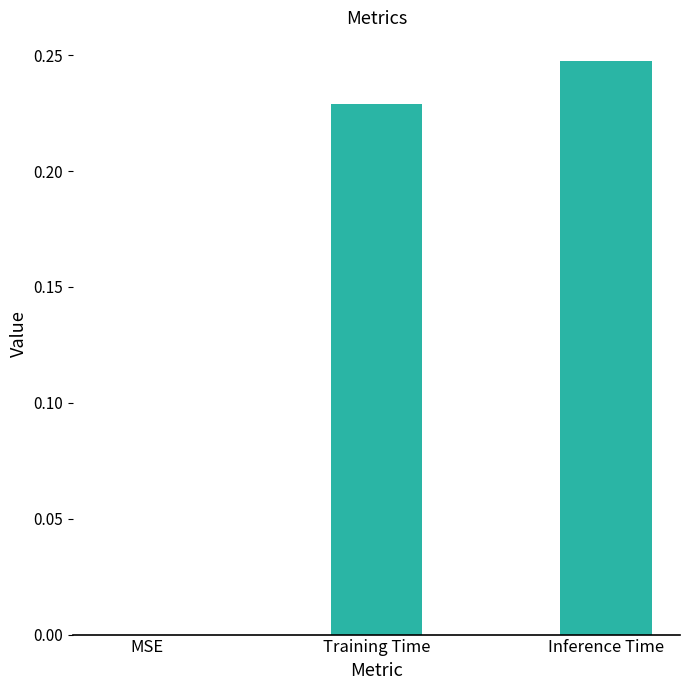

What is the change in value from MSE to Training Time?

+0.2